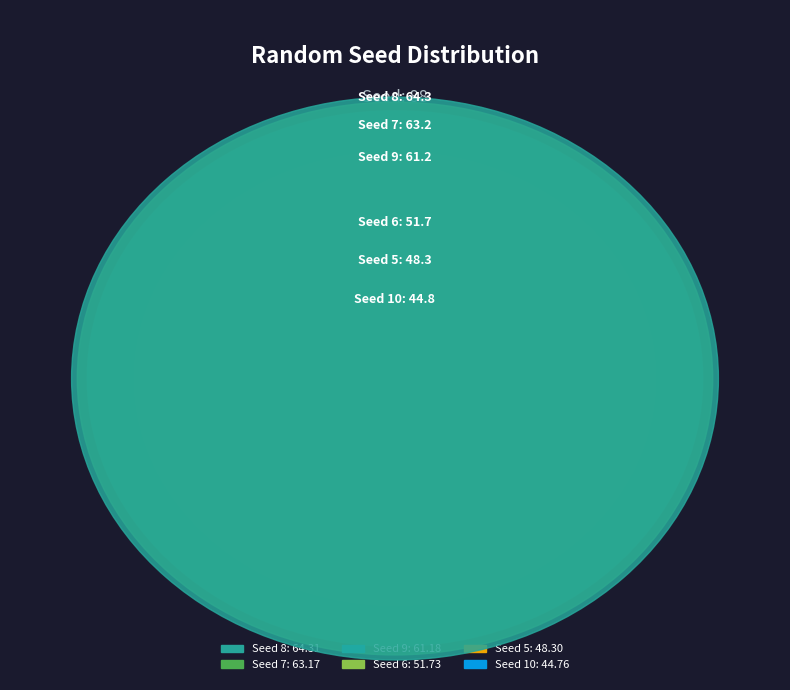

Which category has the biggest portion of the pie?

8